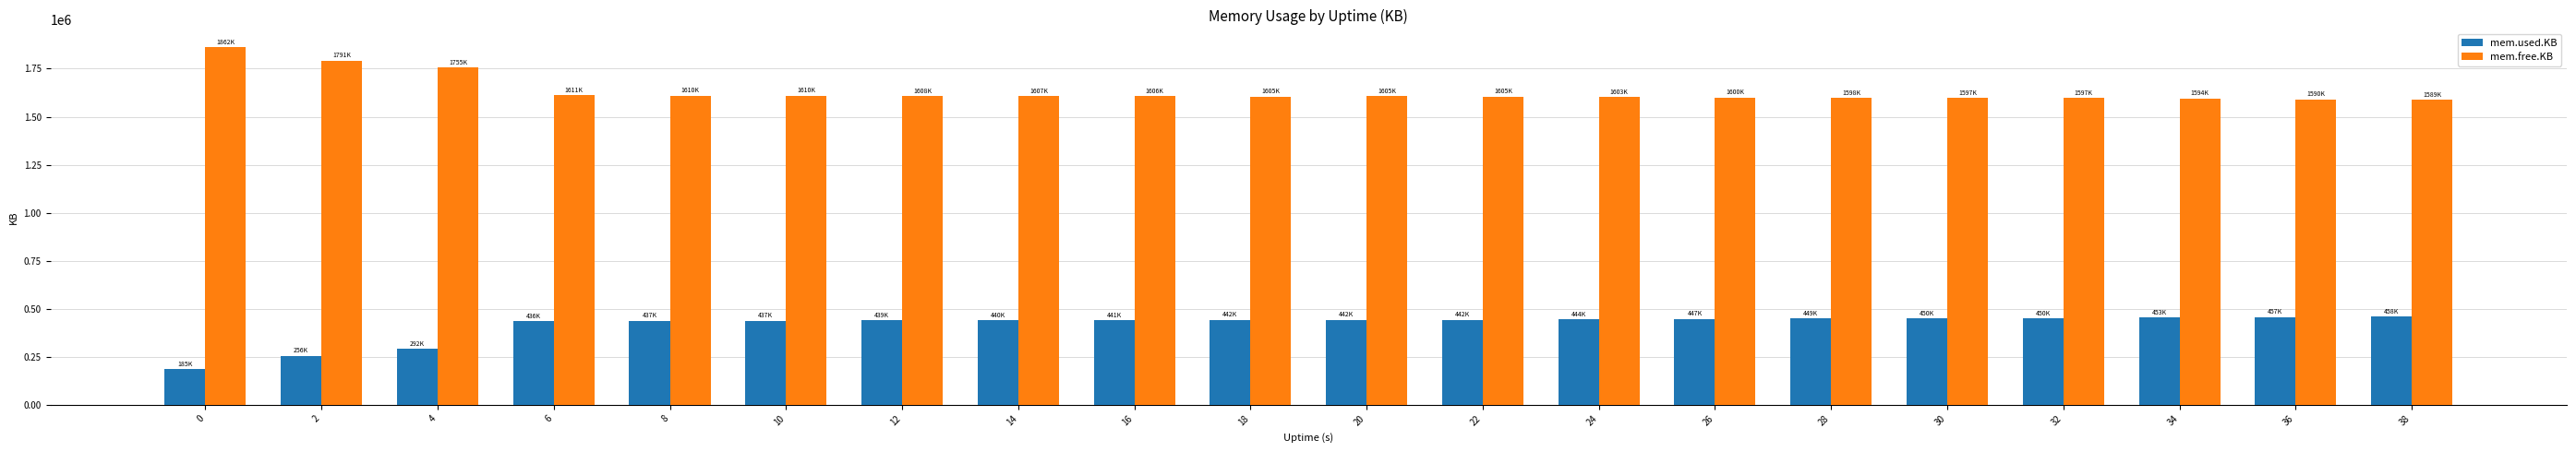

What is the value of the mem.used.KB bar at the 17th from the left?

450676